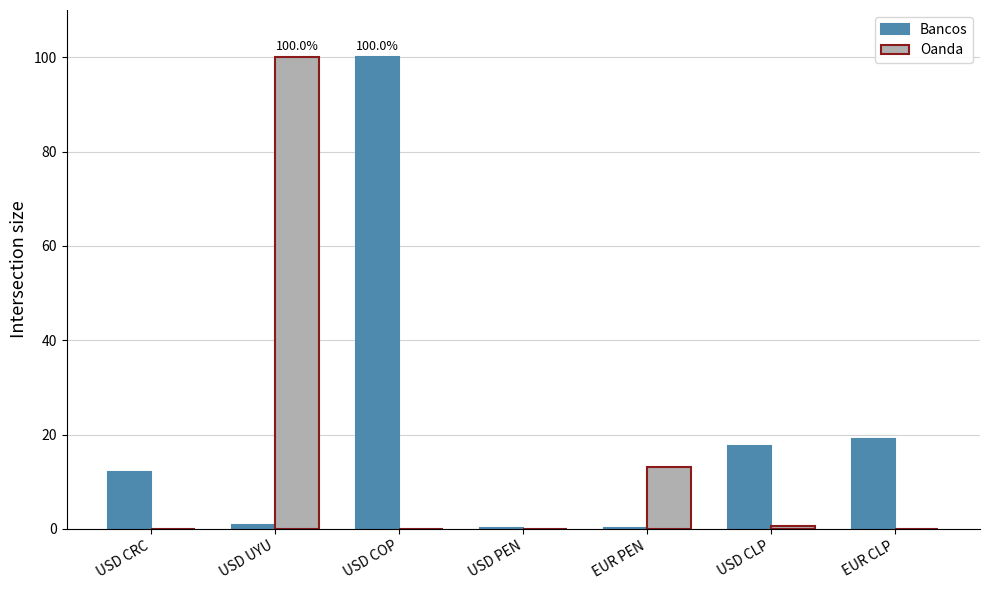

Which series has the largest total across all categories?

Bancos